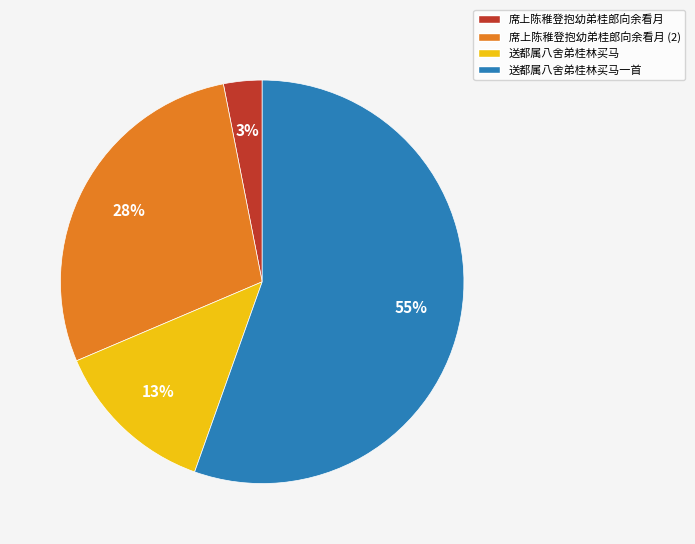

To the nearest percent, what is the average slice percentage?

25%